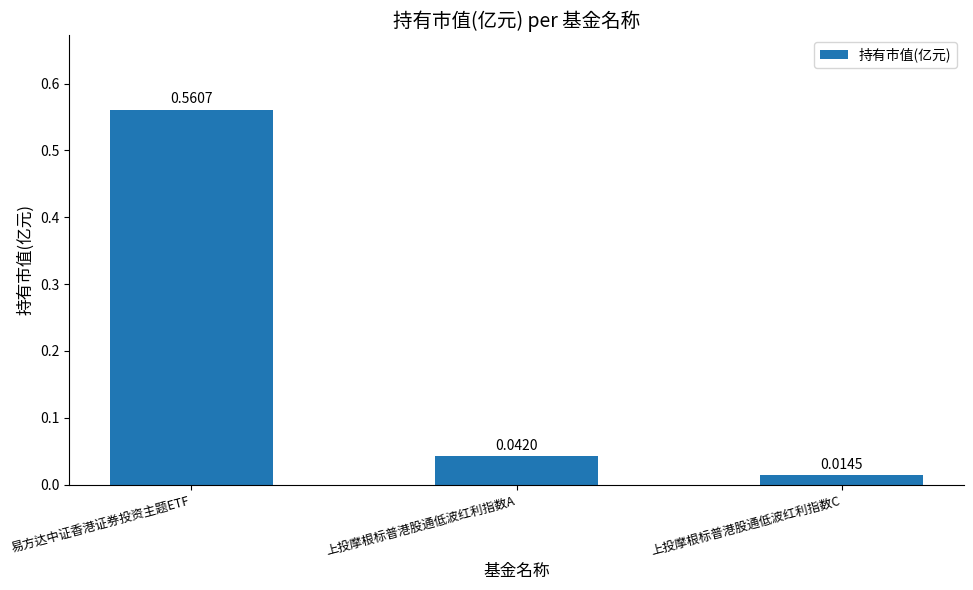

Between 上投摩根标普港股通低波红利指数C and 上投摩根标普港股通低波红利指数A, which is larger?

上投摩根标普港股通低波红利指数A